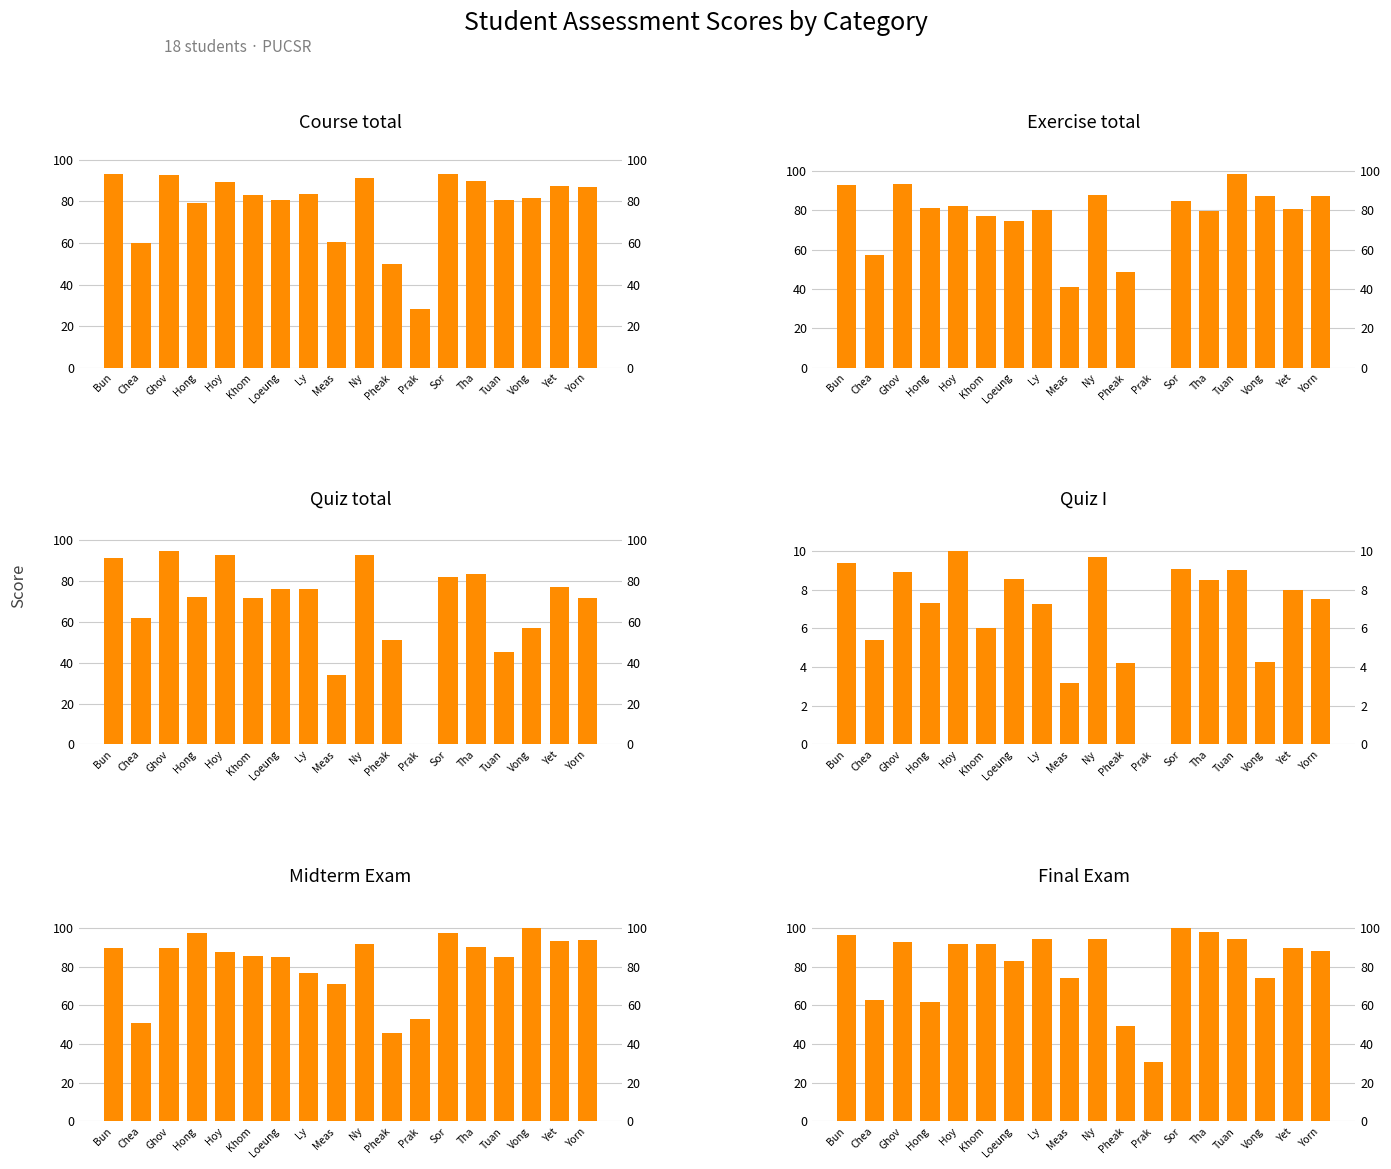

How many data points in Quiz total are less than 75?

9